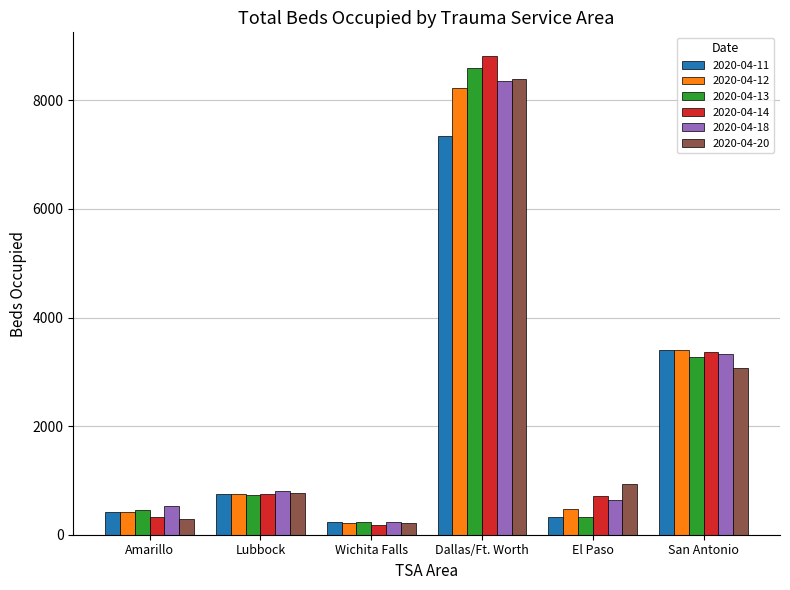

Where is 2020-04-13 nearest to the value 4410?

San Antonio